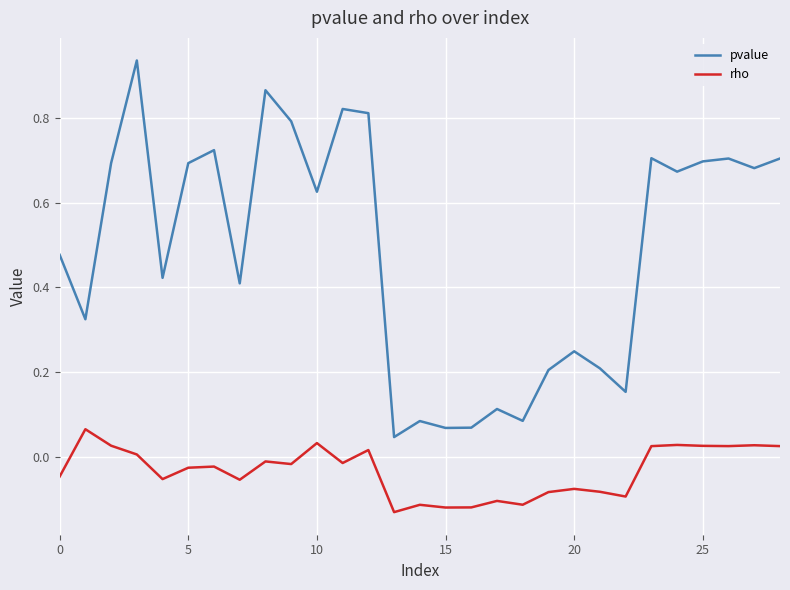

Which series has the largest range (max minus min)?

pvalue